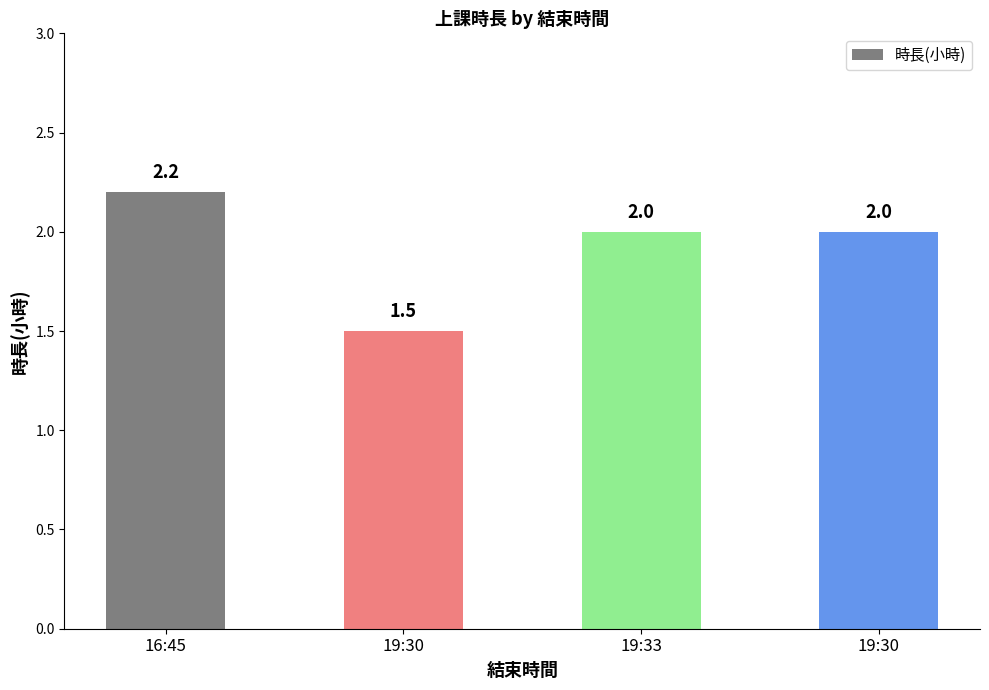

Count the number of data series in this chart.

1